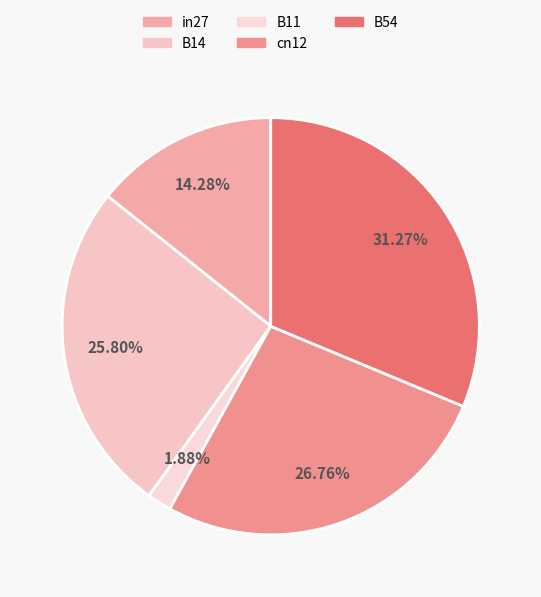

Which slice is the largest?

B54